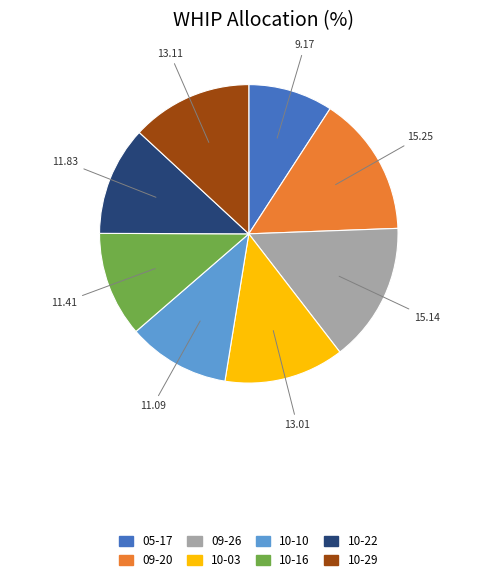

Is there any slice that represents more than half of the pie?

No